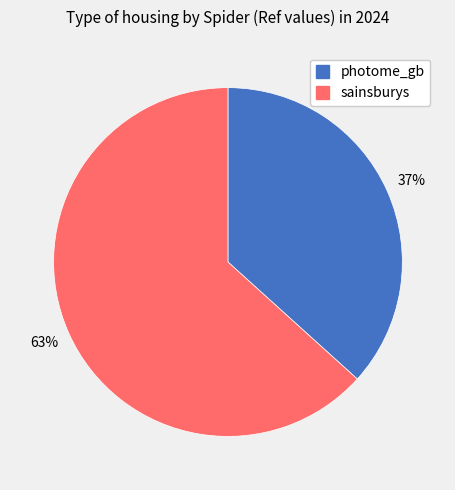

What percentage is the sainsburys slice, to the nearest percent?

63%